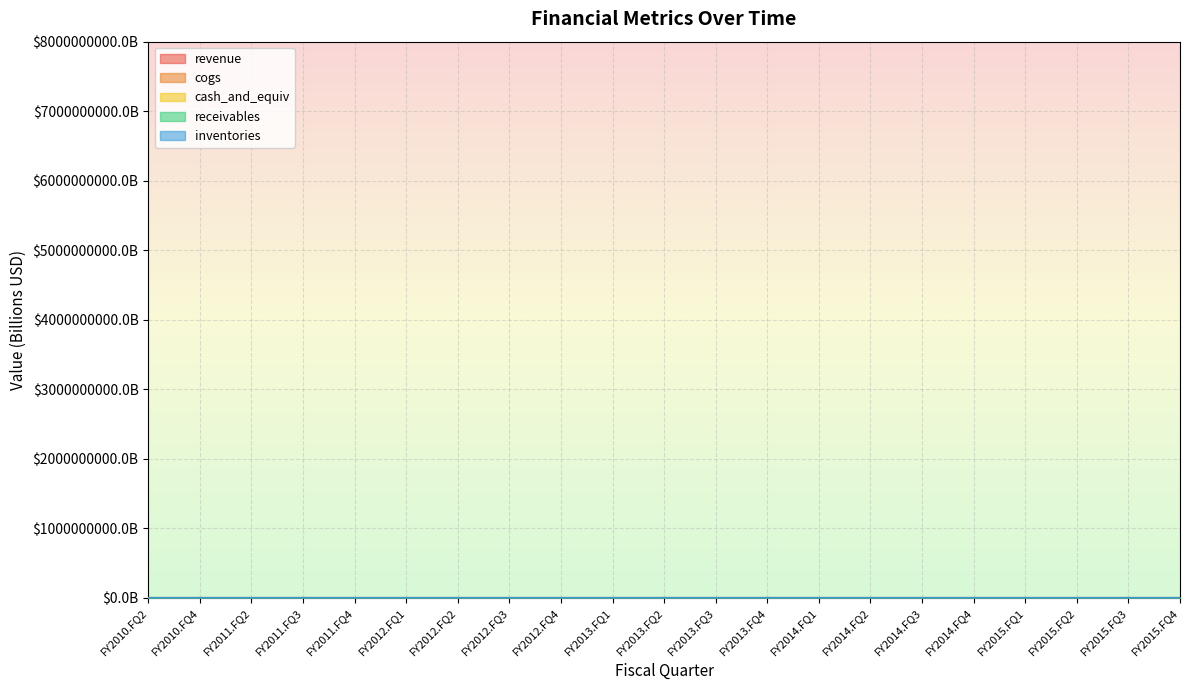

True or false: cash_and_equiv has a value of 0.8 at FY2014.FQ3.

False